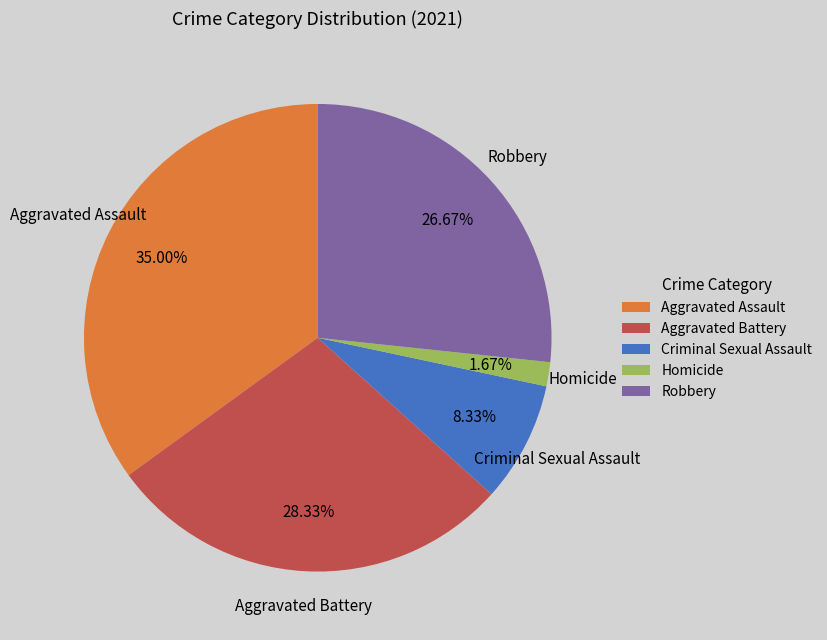

Rank the categories by value from highest to lowest.

Aggravated Assault, Aggravated Battery, Robbery, Criminal Sexual Assault, Homicide